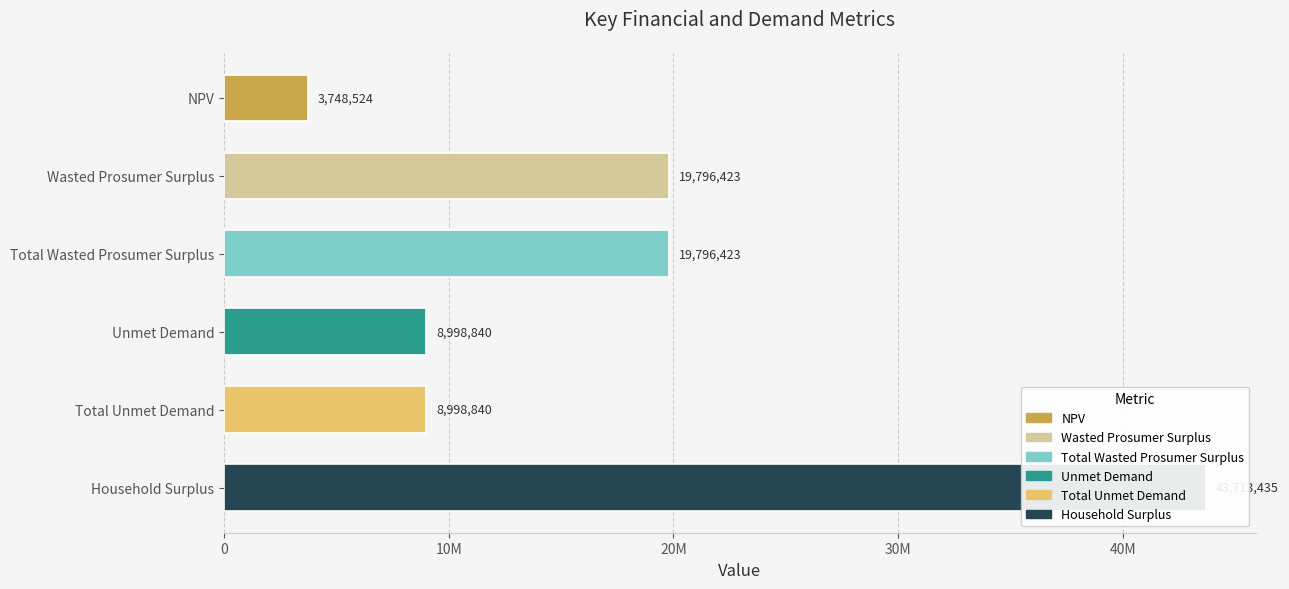

How many data points does each series have?

6